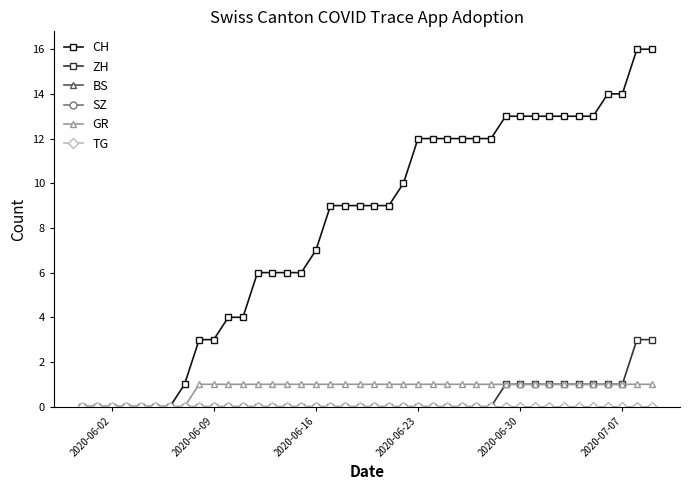

Where is SZ nearest to the value 0?

2020-06-02